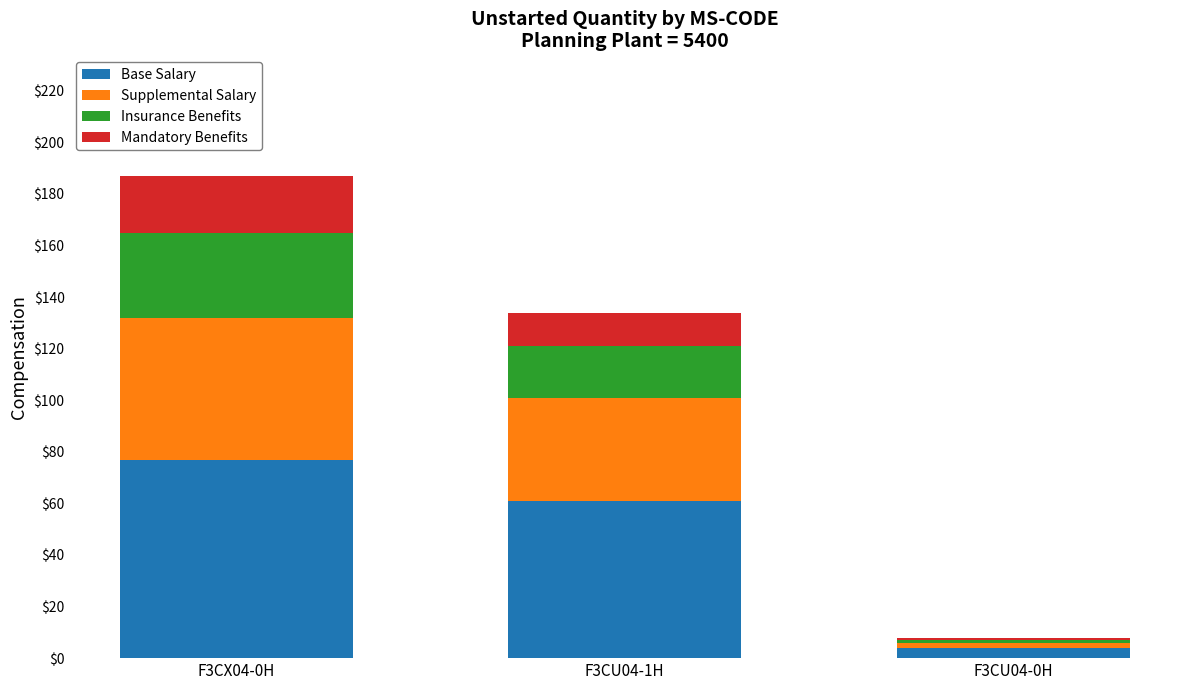

What is the sum of all Base Salary values?

142